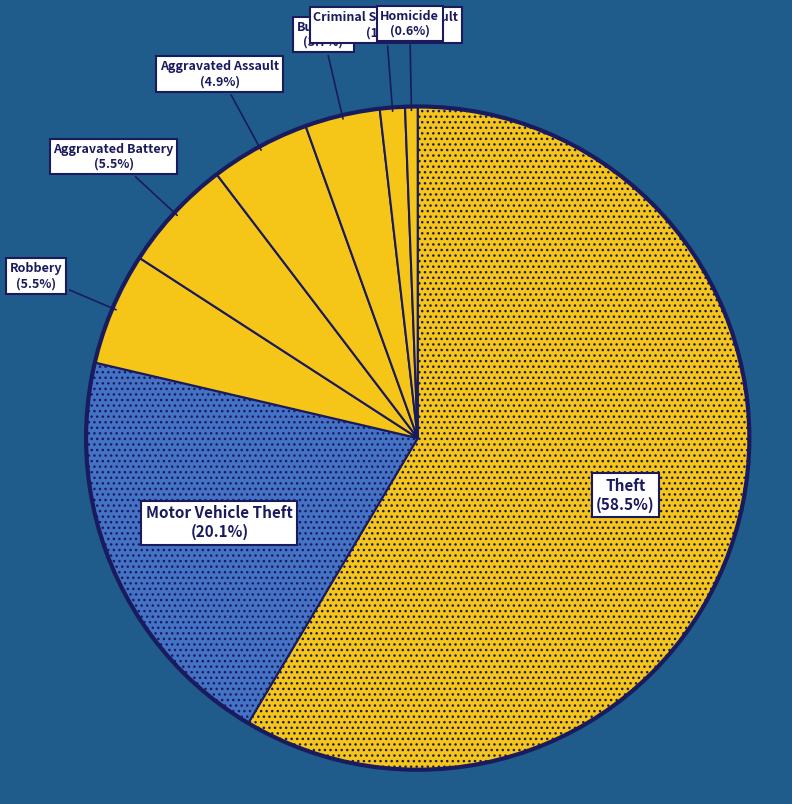

Count the number of slices in the pie.

8